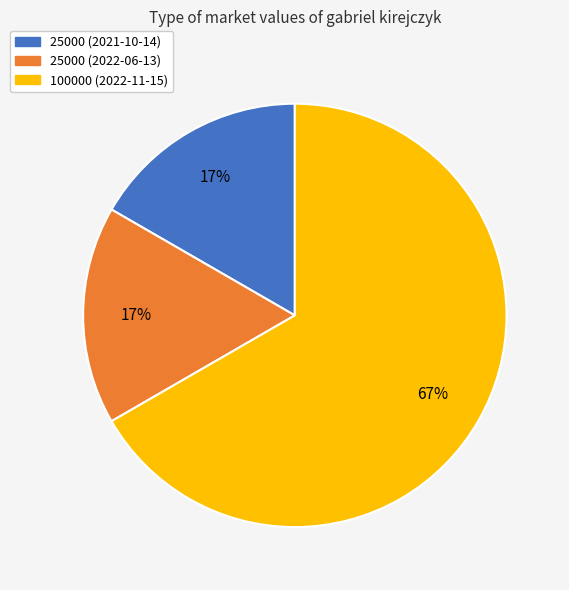

Between 100000 (2022-11-15) and 25000 (2021-10-14), which is larger?

100000 (2022-11-15)